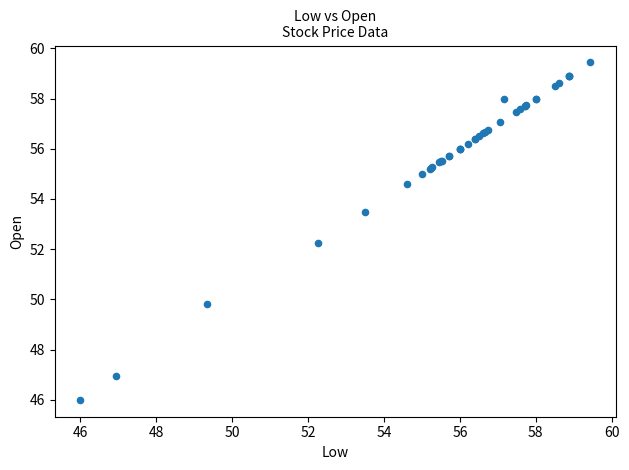

What Y value in the scatter plot is closest to 52?

52.3